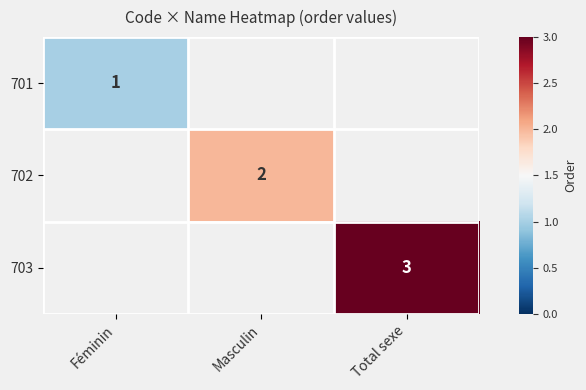

True or false: 703 has a value of 1 at Total sexe.

False